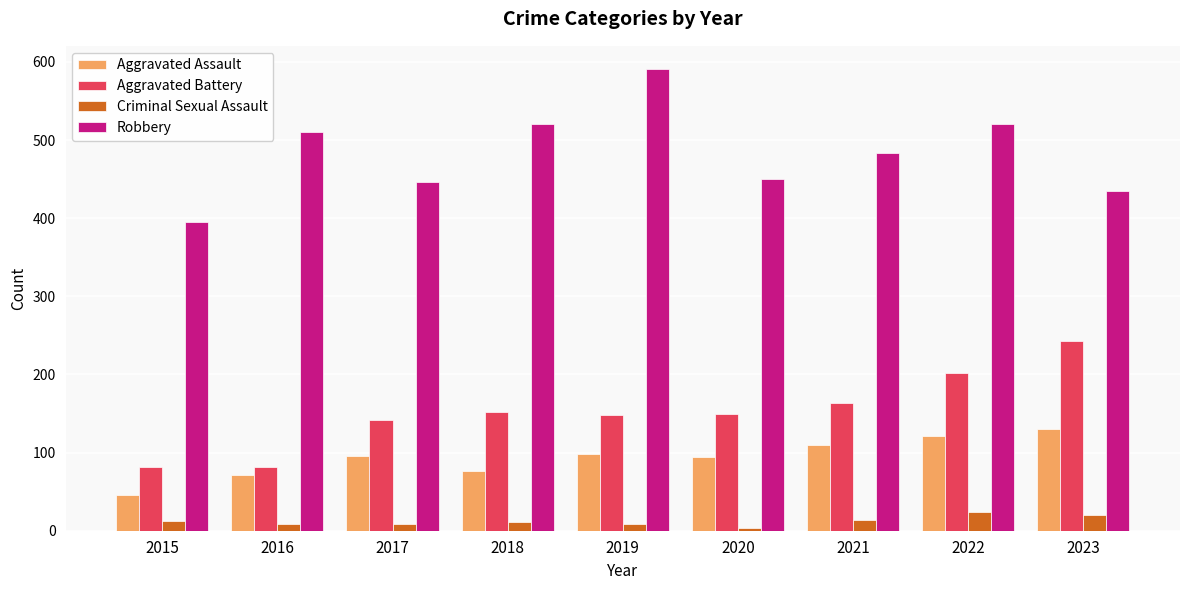

What is the value of the Aggravated Battery bar at the 2nd from the left?

82